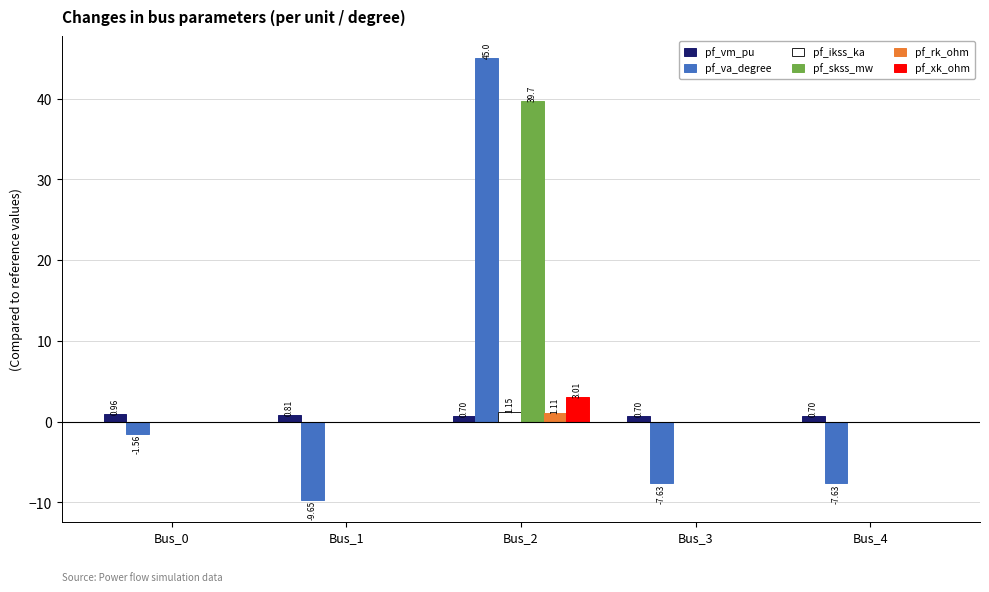

Is the value of pf_va_degree at Bus_4 greater than the value of pf_rk_ohm at Bus_2?

No